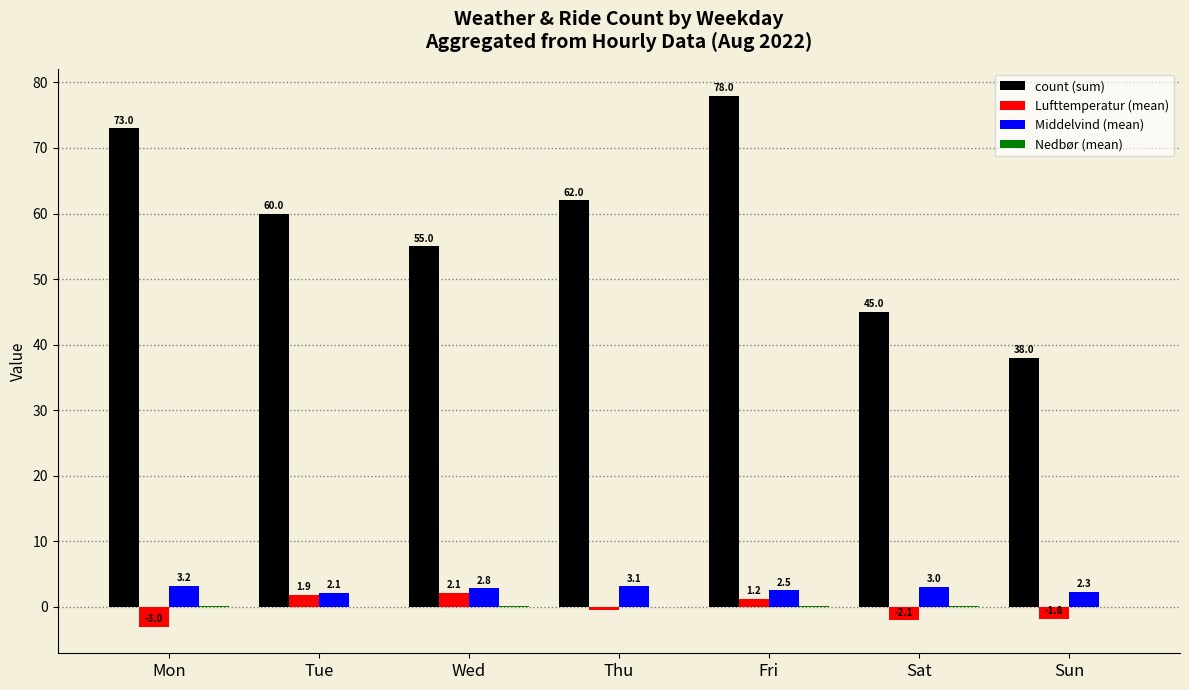

How many groups of bars are there?

7